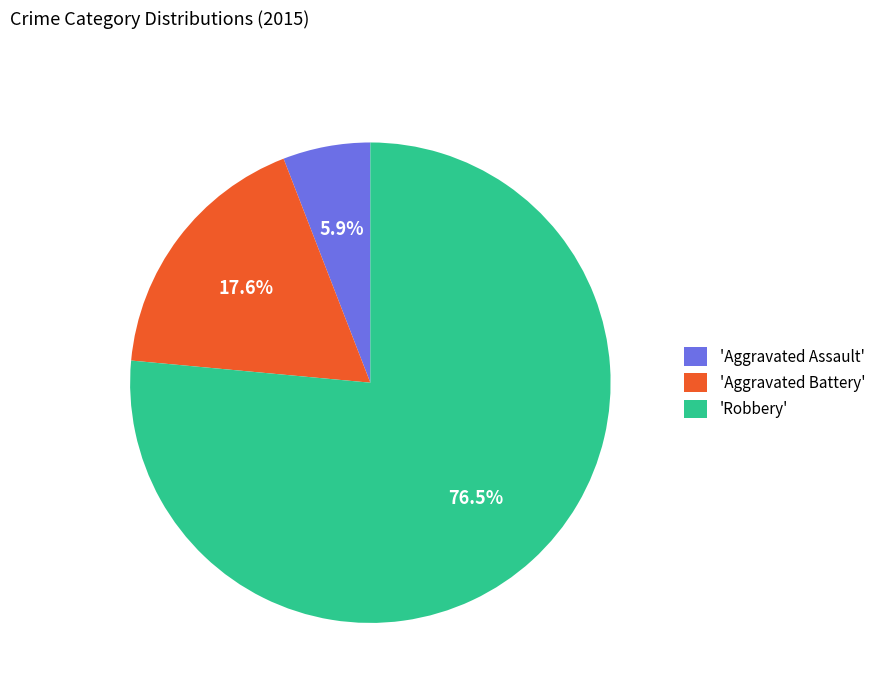

Rank the categories by value from highest to lowest.

'Robbery', 'Aggravated Battery', 'Aggravated Assault'